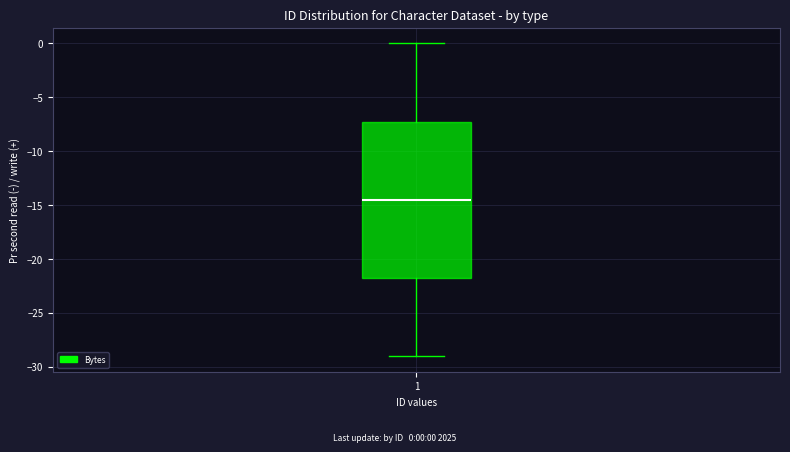

Read this box plot against the y-axis: the position of the median line, the range covered by the box, and the ends of both whiskers. The values are not printed on the chart, so give them approximately, as read against the axis.

median -14.5, box -21.5 to -7.0, whiskers -29.0 to 0.0